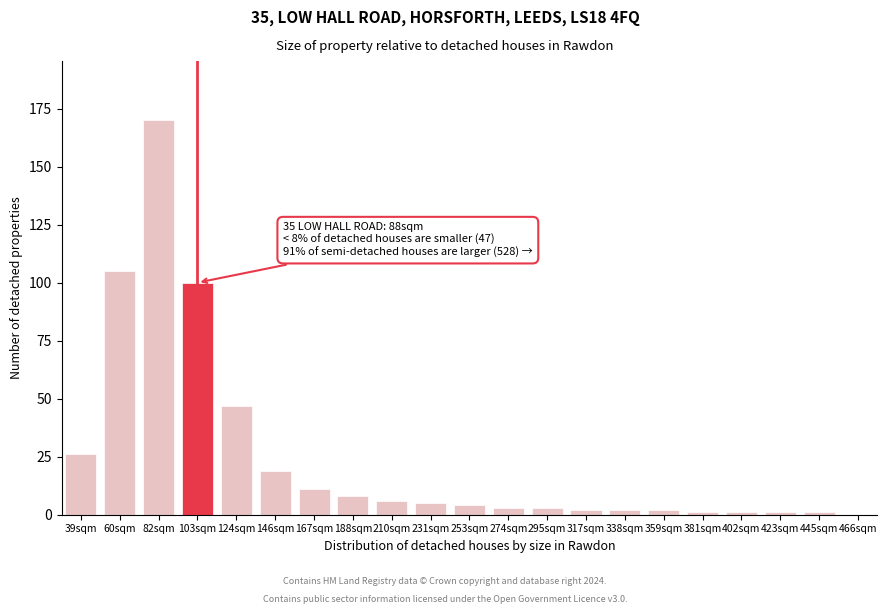

Reading left to right, list all the values displayed in this chart.

39sqm=26	60sqm=105	82sqm=170	103sqm=100	124sqm=47	146sqm=19	167sqm=11	188sqm=8	210sqm=6	231sqm=5	253sqm=4	274sqm=3	295sqm=3	317sqm=2	338sqm=2	359sqm=2	381sqm=1	402sqm=1	423sqm=1	445sqm=1	466sqm=0